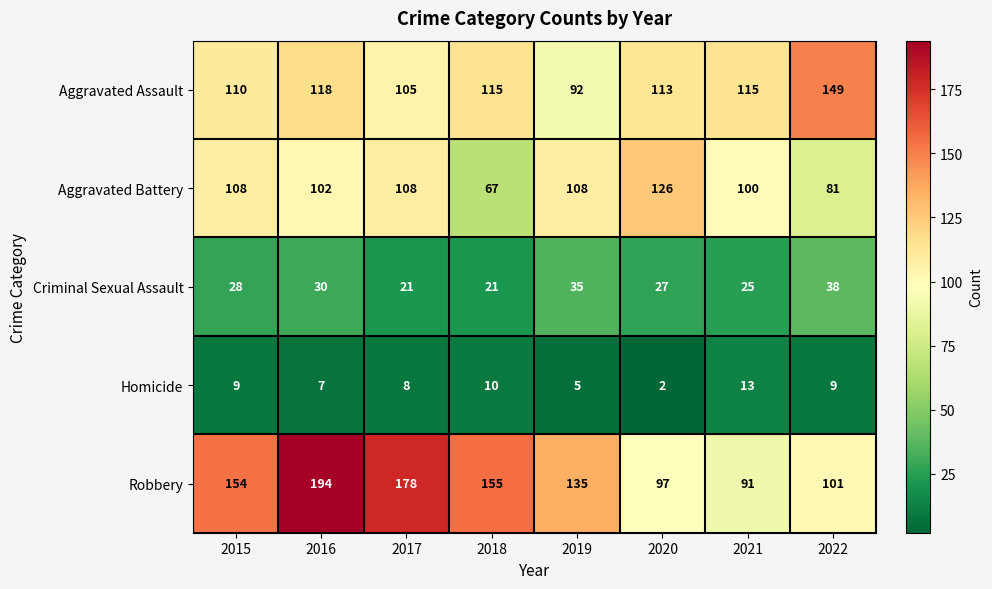

Rank the series by their maximum value, from highest to lowest.

Robbery, Aggravated Assault, Aggravated Battery, Criminal Sexual Assault, Homicide